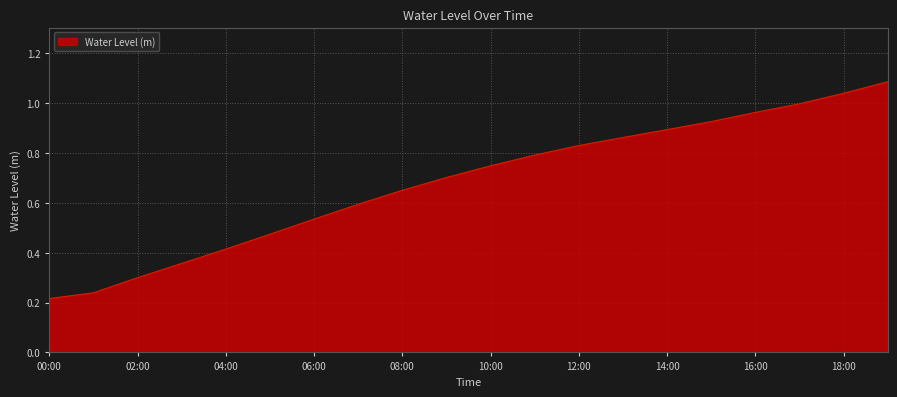

How many lines are shown in the chart?

1